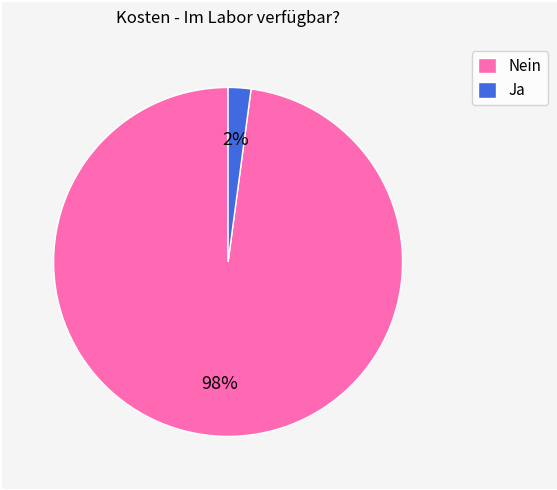

To the nearest percent, what portion does Ja represent?

2%